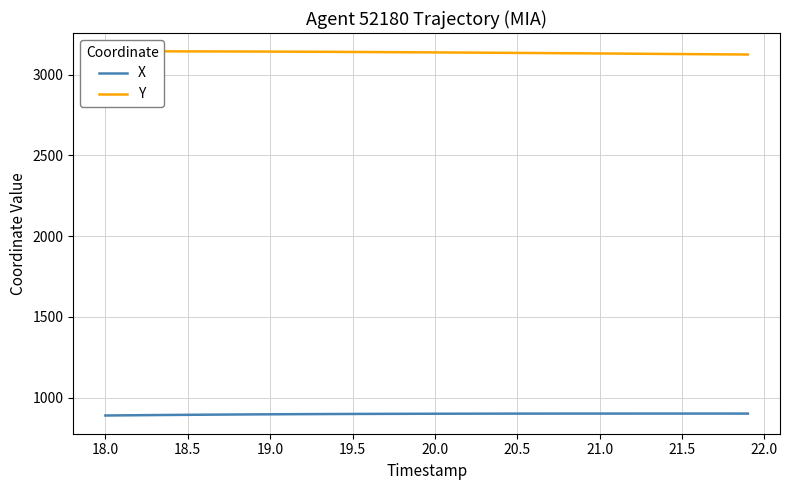

Count the number of categories in the chart.

40